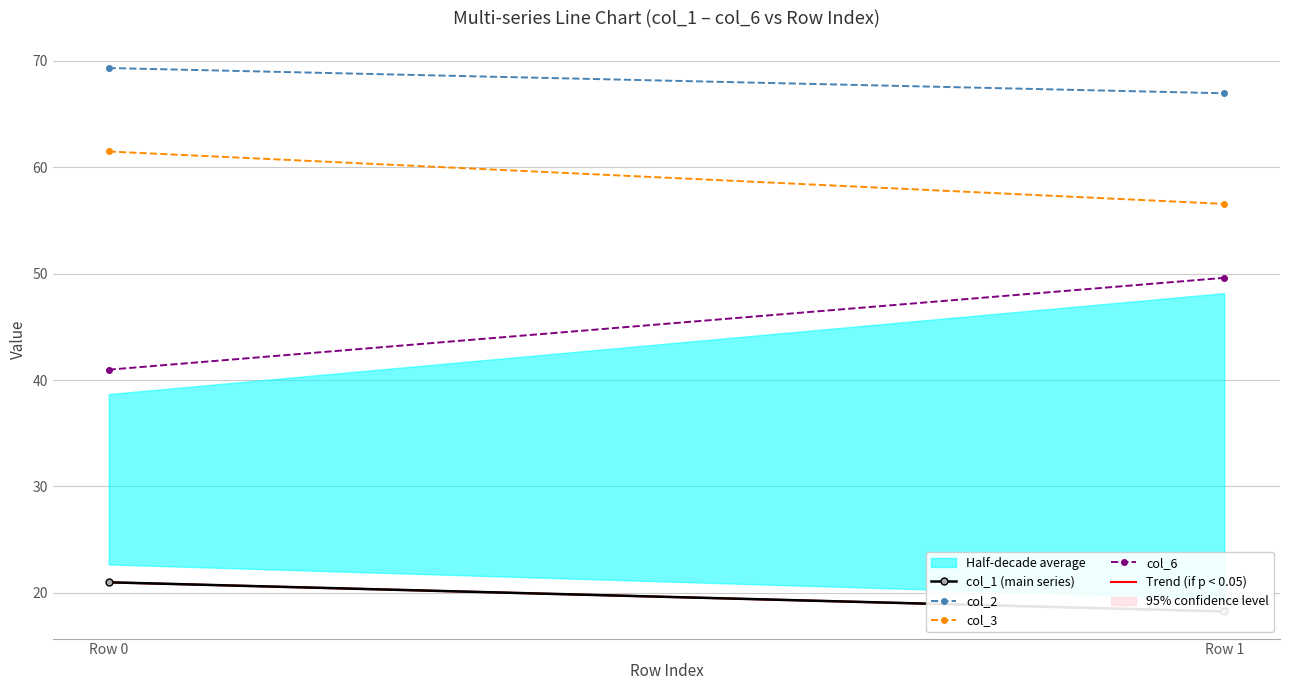

What is the value of the col_3 point at the 2nd from the left?

56.5